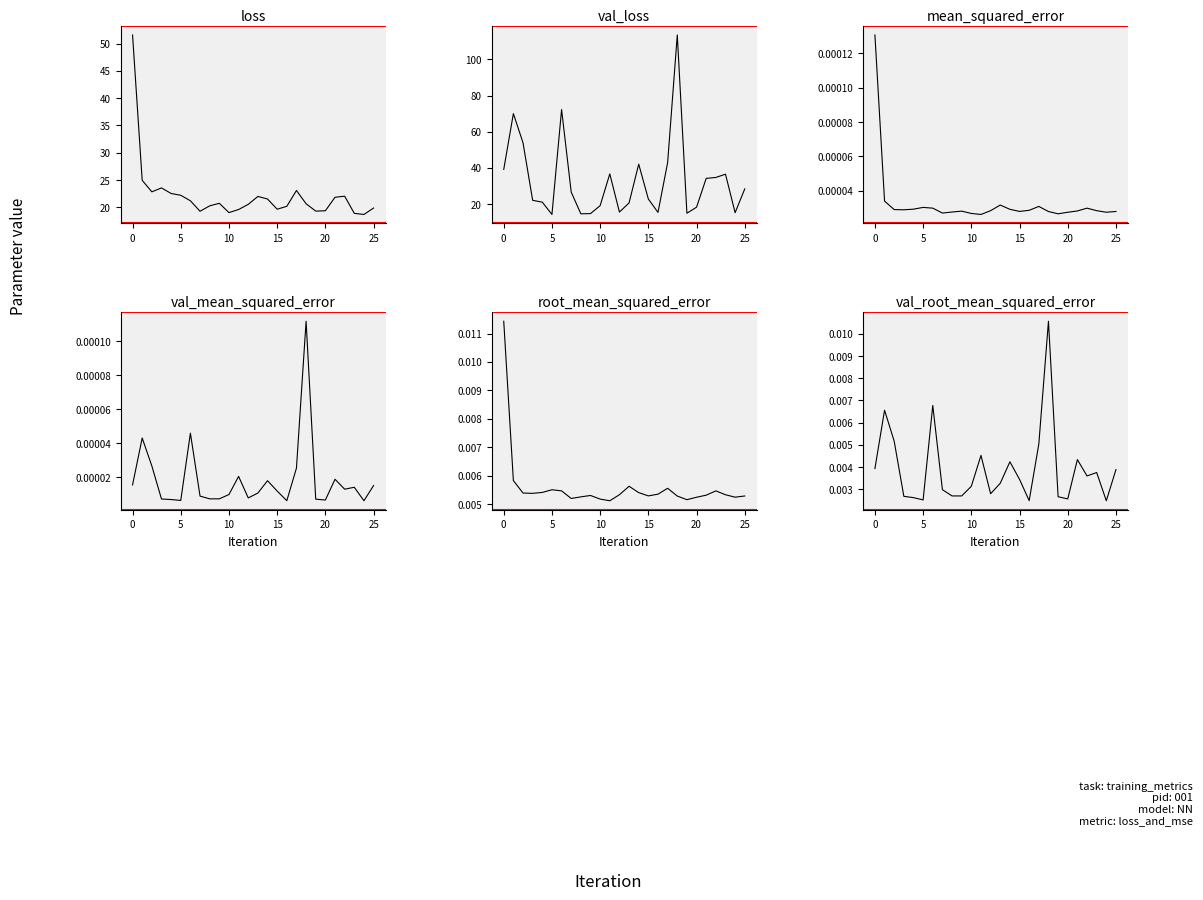

Does the chart display data point markers on the line(s)?

No